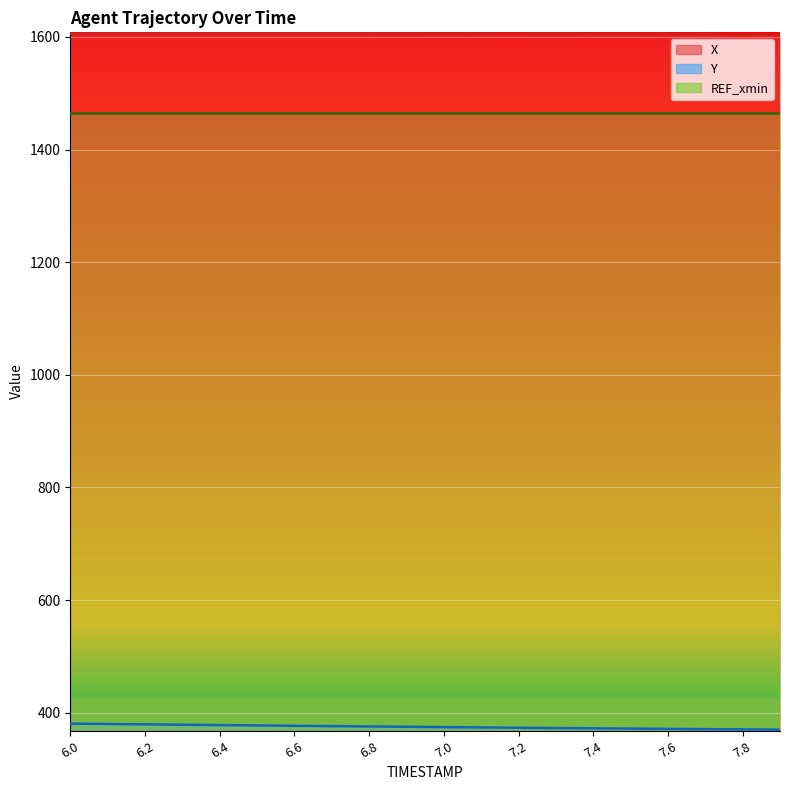

Does the chart display data point markers on the line(s)?

No